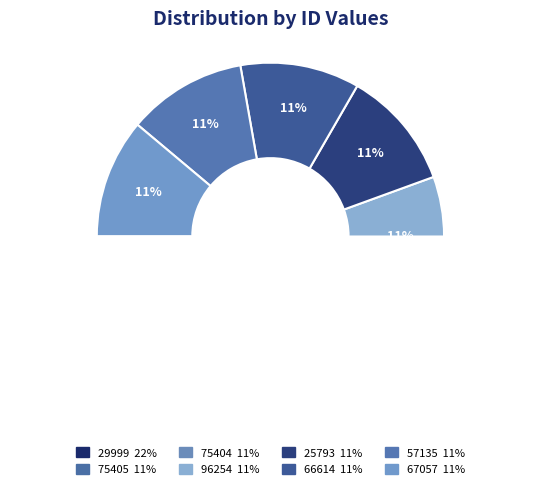

Do 66614 and 29999 together represent more than half of the pie?

No